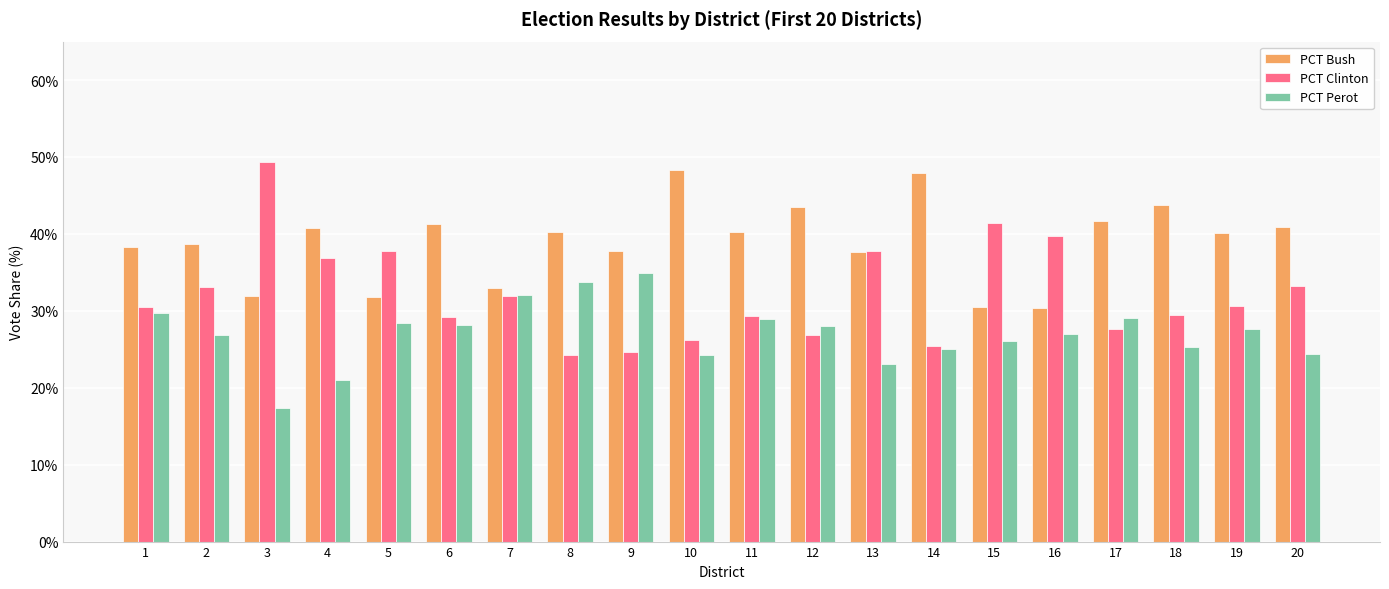

What is the sum of the PCT Perot values at 12 and 16?

55.0